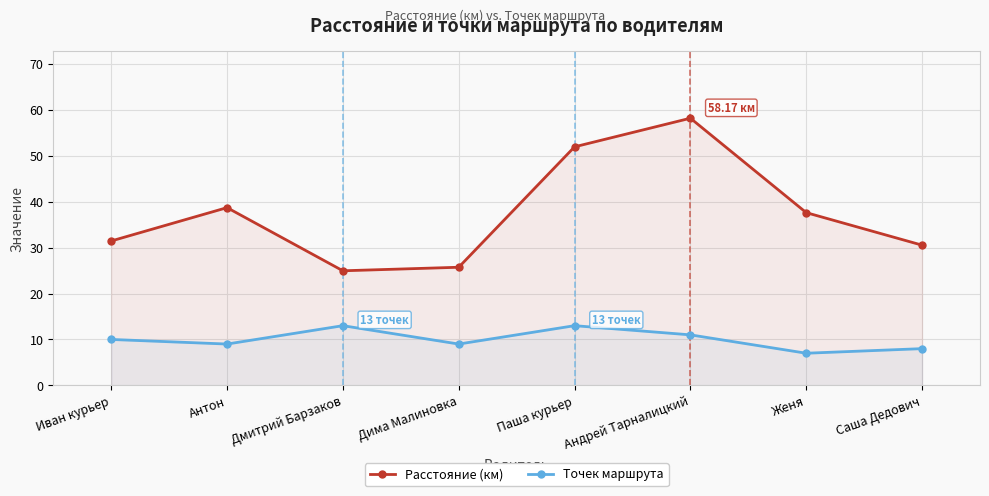

Reading left to right, what are all the values shown in this chart?

Расстояние (км): Иван курьер=31.4	Антон=38.7	Дмитрий Барзаков=24.9	Дима Малиновка=25.7	Паша курьер=51.9	Андрей Тарналицкий=58.2	Женя=37.6	Саша Дедович=30.5
Точек маршрута: Иван курьер=10.0	Антон=9.0	Дмитрий Барзаков=13.0	Дима Малиновка=9.0	Паша курьер=13.0	Андрей Тарналицкий=11.0	Женя=7.0	Саша Дедович=8.0